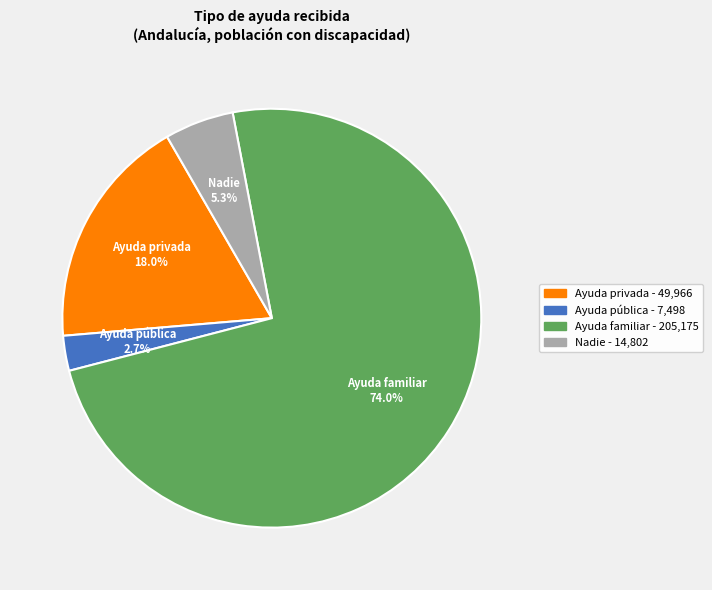

Does Ayuda familiar represent more than half of the total?

Yes